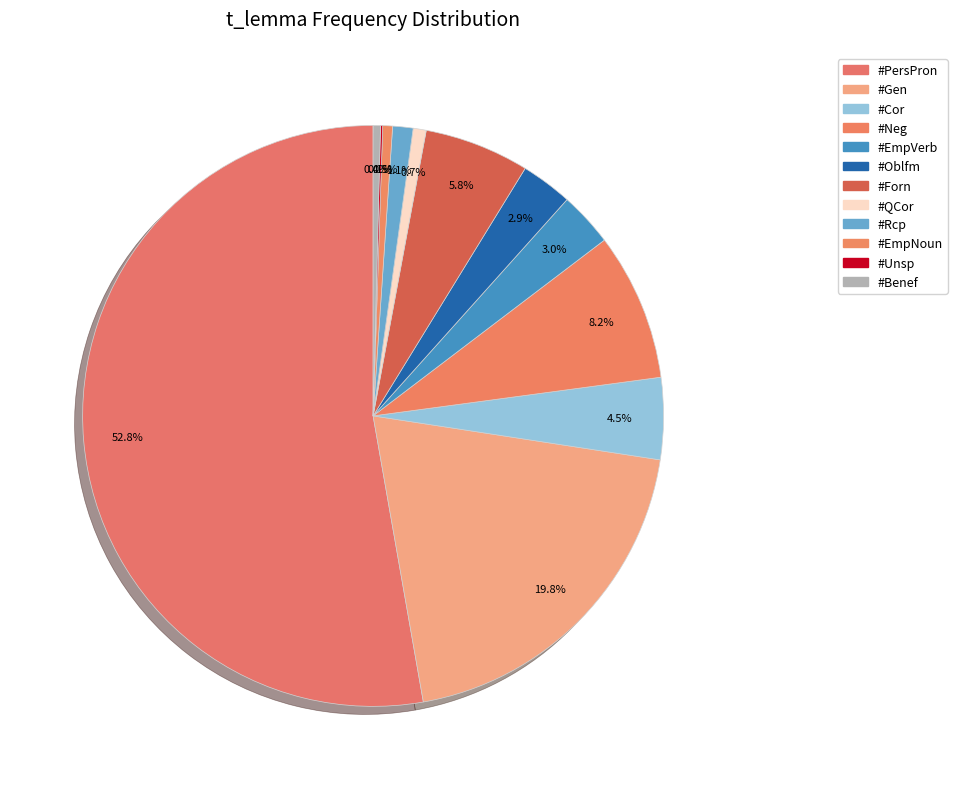

Does #PersPron account for over 50% of the chart?

Yes